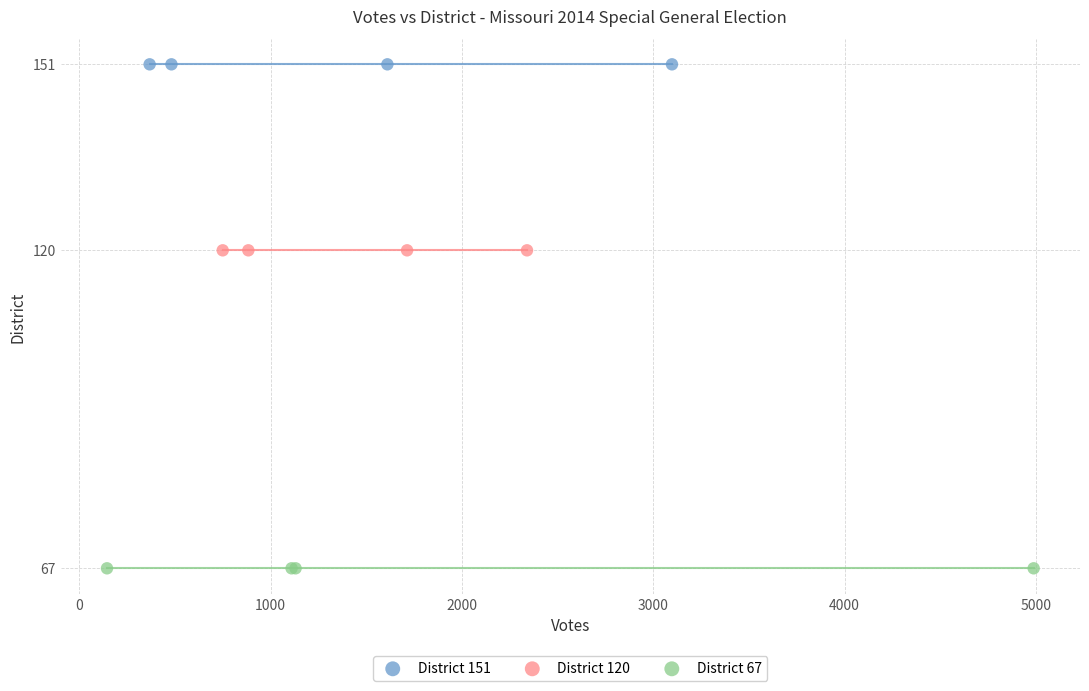

Which series contains the lowest Y value?

District 67